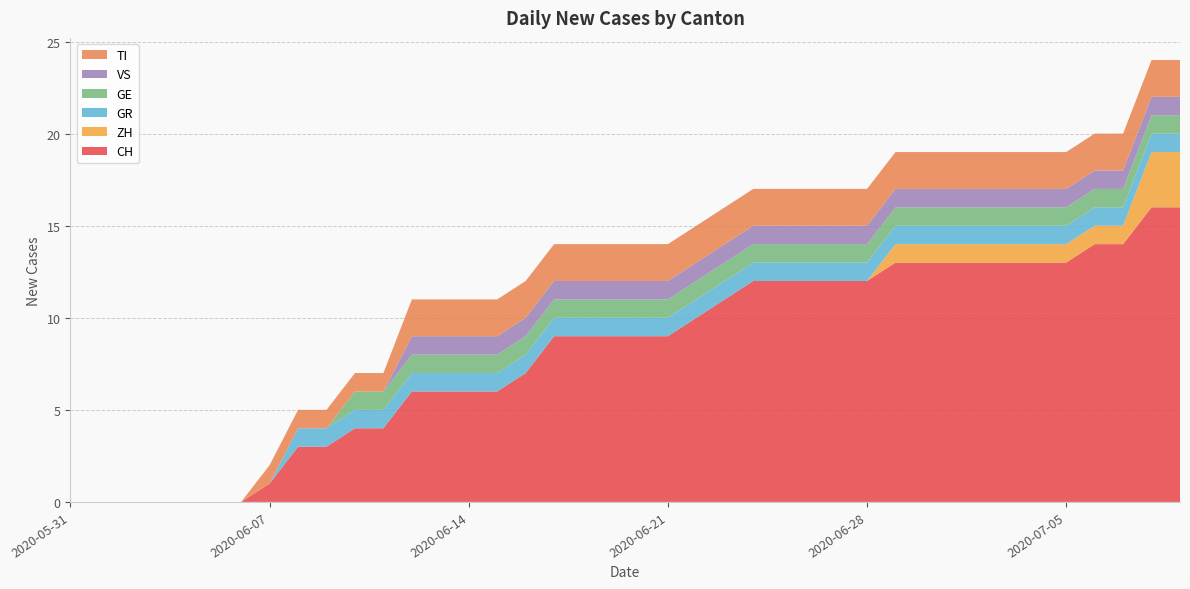

Reading left to right, extract all data points from this chart.

CH: 2020-05-31=0	2020-06-01=0	2020-06-02=0	2020-06-03=0	2020-06-04=0	2020-06-05=0	2020-06-06=0	2020-06-07=1	2020-06-08=3	2020-06-09=3	2020-06-10=4	2020-06-11=4	2020-06-12=6	2020-06-13=6	2020-06-14=6	2020-06-15=6	2020-06-16=7	2020-06-17=9	2020-06-18=9	2020-06-19=9	2020-06-20=9	2020-06-21=9	2020-06-22=10	2020-06-23=11	2020-06-24=12	2020-06-25=12	2020-06-26=12	2020-06-27=12	2020-06-28=12	2020-06-29=13	2020-06-30=13	2020-07-01=13	2020-07-02=13	2020-07-03=13	2020-07-04=13	2020-07-05=13	2020-07-06=14	2020-07-07=14	2020-07-08=16	2020-07-09=16
ZH: 2020-05-31=0	2020-06-01=0	2020-06-02=0	2020-06-03=0	2020-06-04=0	2020-06-05=0	2020-06-06=0	2020-06-07=0	2020-06-08=0	2020-06-09=0	2020-06-10=0	2020-06-11=0	2020-06-12=0	2020-06-13=0	2020-06-14=0	2020-06-15=0	2020-06-16=0	2020-06-17=0	2020-06-18=0	2020-06-19=0	2020-06-20=0	2020-06-21=0	2020-06-22=0	2020-06-23=0	2020-06-24=0	2020-06-25=0	2020-06-26=0	2020-06-27=0	2020-06-28=0	2020-06-29=1	2020-06-30=1	2020-07-01=1	2020-07-02=1	2020-07-03=1	2020-07-04=1	2020-07-05=1	2020-07-06=1	2020-07-07=1	2020-07-08=3	2020-07-09=3
GR: 2020-05-31=0	2020-06-01=0	2020-06-02=0	2020-06-03=0	2020-06-04=0	2020-06-05=0	2020-06-06=0	2020-06-07=0	2020-06-08=1	2020-06-09=1	2020-06-10=1	2020-06-11=1	2020-06-12=1	2020-06-13=1	2020-06-14=1	2020-06-15=1	2020-06-16=1	2020-06-17=1	2020-06-18=1	2020-06-19=1	2020-06-20=1	2020-06-21=1	2020-06-22=1	2020-06-23=1	2020-06-24=1	2020-06-25=1	2020-06-26=1	2020-06-27=1	2020-06-28=1	2020-06-29=1	2020-06-30=1	2020-07-01=1	2020-07-02=1	2020-07-03=1	2020-07-04=1	2020-07-05=1	2020-07-06=1	2020-07-07=1	2020-07-08=1	2020-07-09=1
GE: 2020-05-31=0	2020-06-01=0	2020-06-02=0	2020-06-03=0	2020-06-04=0	2020-06-05=0	2020-06-06=0	2020-06-07=0	2020-06-08=0	2020-06-09=0	2020-06-10=1	2020-06-11=1	2020-06-12=1	2020-06-13=1	2020-06-14=1	2020-06-15=1	2020-06-16=1	2020-06-17=1	2020-06-18=1	2020-06-19=1	2020-06-20=1	2020-06-21=1	2020-06-22=1	2020-06-23=1	2020-06-24=1	2020-06-25=1	2020-06-26=1	2020-06-27=1	2020-06-28=1	2020-06-29=1	2020-06-30=1	2020-07-01=1	2020-07-02=1	2020-07-03=1	2020-07-04=1	2020-07-05=1	2020-07-06=1	2020-07-07=1	2020-07-08=1	2020-07-09=1
VS: 2020-05-31=0	2020-06-01=0	2020-06-02=0	2020-06-03=0	2020-06-04=0	2020-06-05=0	2020-06-06=0	2020-06-07=0	2020-06-08=0	2020-06-09=0	2020-06-10=0	2020-06-11=0	2020-06-12=1	2020-06-13=1	2020-06-14=1	2020-06-15=1	2020-06-16=1	2020-06-17=1	2020-06-18=1	2020-06-19=1	2020-06-20=1	2020-06-21=1	2020-06-22=1	2020-06-23=1	2020-06-24=1	2020-06-25=1	2020-06-26=1	2020-06-27=1	2020-06-28=1	2020-06-29=1	2020-06-30=1	2020-07-01=1	2020-07-02=1	2020-07-03=1	2020-07-04=1	2020-07-05=1	2020-07-06=1	2020-07-07=1	2020-07-08=1	2020-07-09=1
TI: 2020-05-31=0	2020-06-01=0	2020-06-02=0	2020-06-03=0	2020-06-04=0	2020-06-05=0	2020-06-06=0	2020-06-07=1	2020-06-08=1	2020-06-09=1	2020-06-10=1	2020-06-11=1	2020-06-12=2	2020-06-13=2	2020-06-14=2	2020-06-15=2	2020-06-16=2	2020-06-17=2	2020-06-18=2	2020-06-19=2	2020-06-20=2	2020-06-21=2	2020-06-22=2	2020-06-23=2	2020-06-24=2	2020-06-25=2	2020-06-26=2	2020-06-27=2	2020-06-28=2	2020-06-29=2	2020-06-30=2	2020-07-01=2	2020-07-02=2	2020-07-03=2	2020-07-04=2	2020-07-05=2	2020-07-06=2	2020-07-07=2	2020-07-08=2	2020-07-09=2